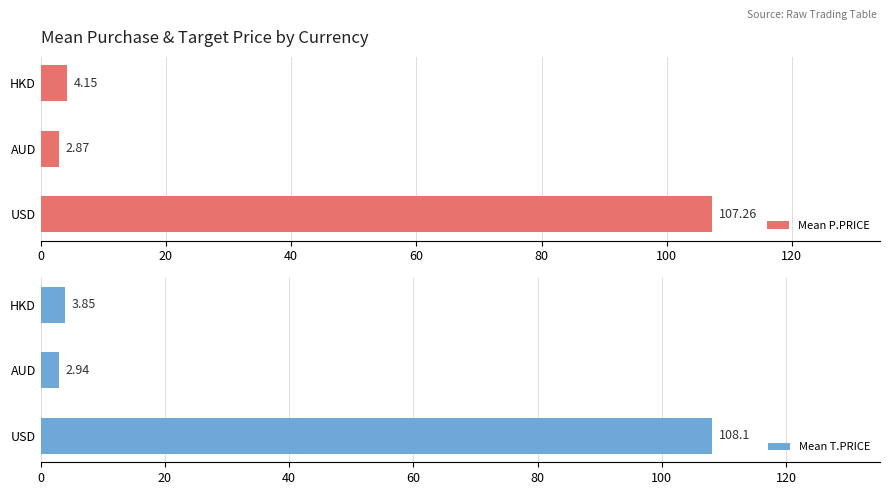

What are all the series names shown in the legend?

Mean P.PRICE, Mean T.PRICE